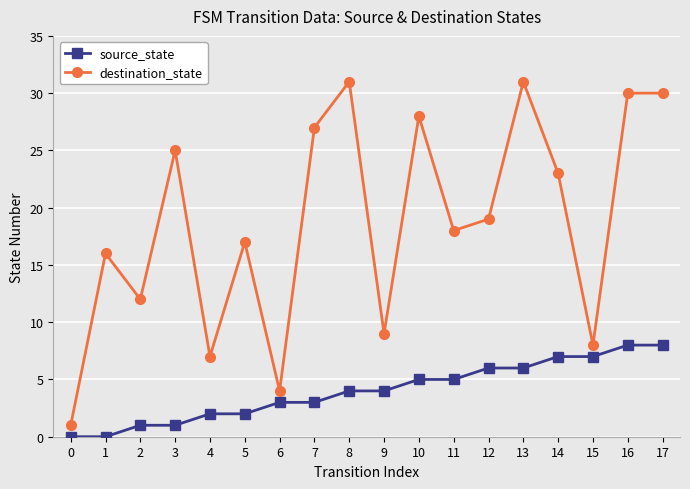

Between 1 and 15, which series saw the biggest shift?

destination_state